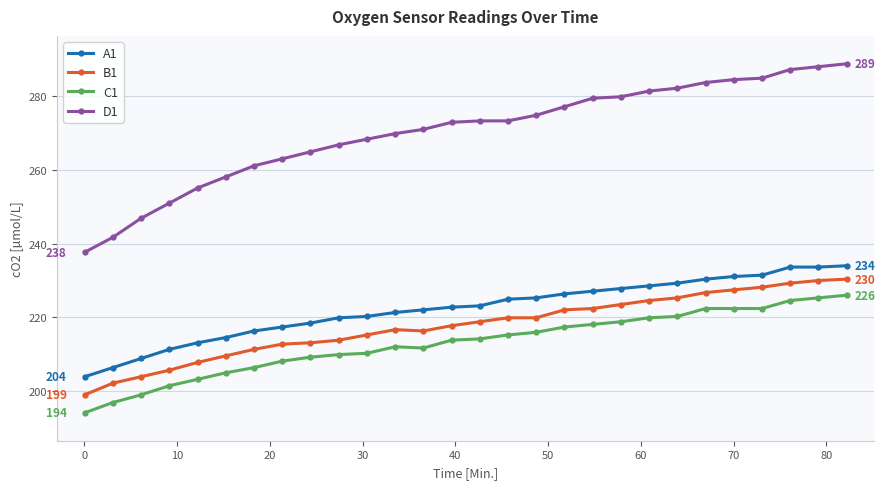

What is the highest value of the C1 series?

226.0